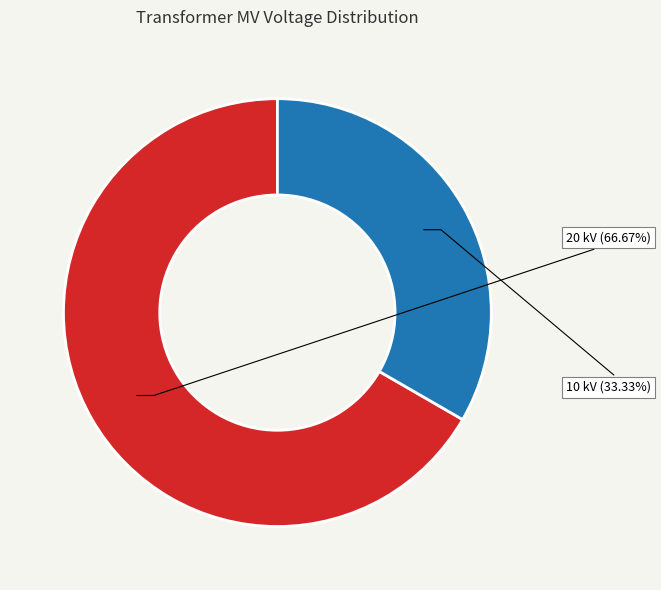

Is there any slice that represents more than half of the pie?

Yes